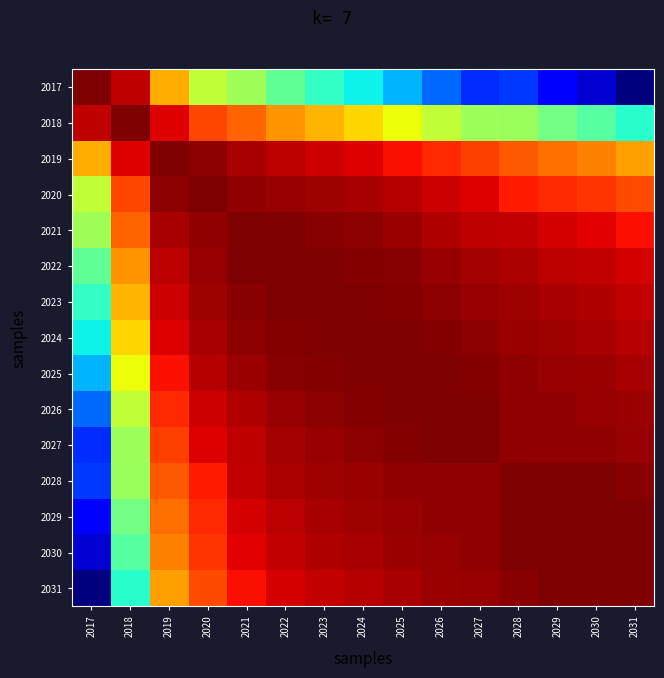

What is the total value across all series at 2024?

15.0